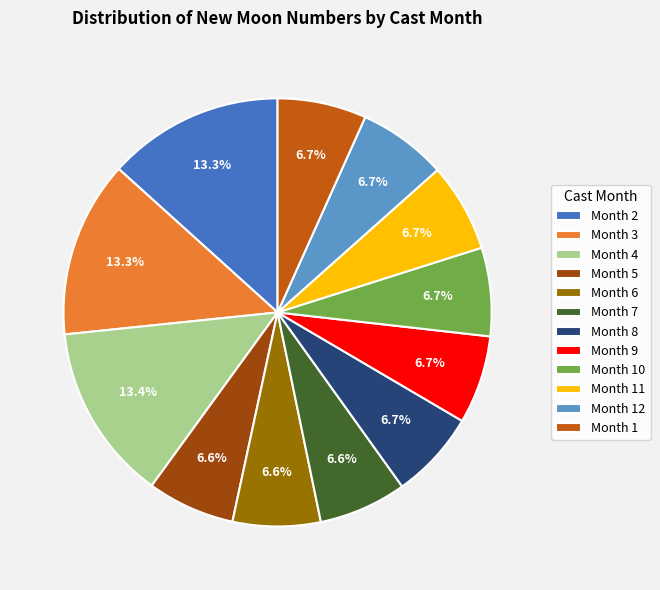

How many slices are in this pie chart?

12